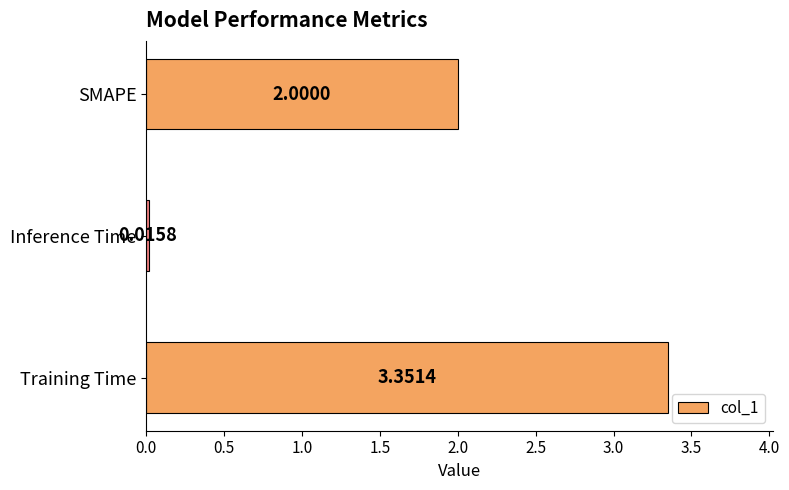

What is the change in value from Inference Time to SMAPE?

+2.0